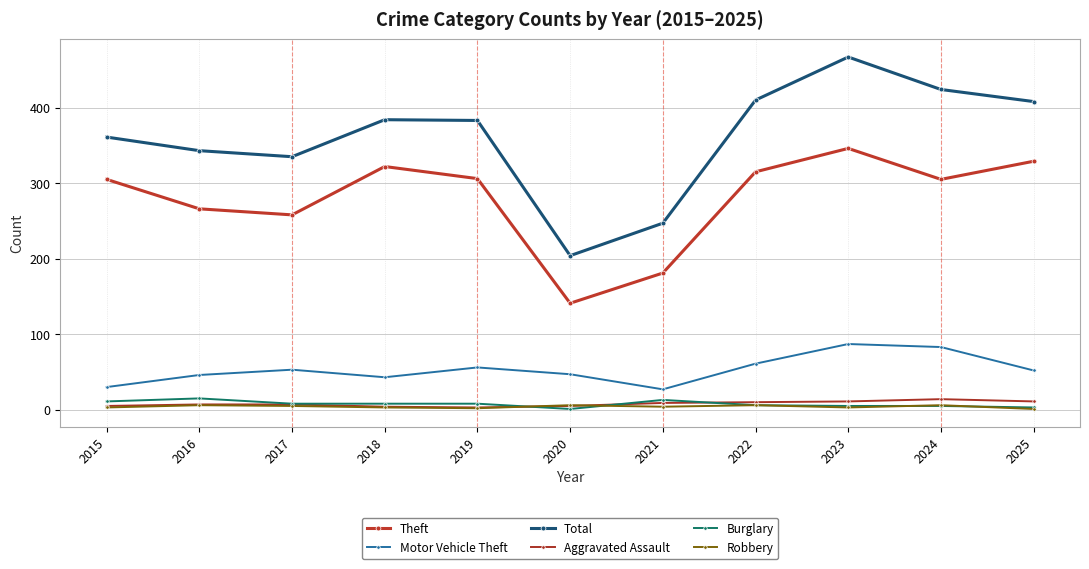

What is the difference between the Burglary values at 2025 and 2021?

10